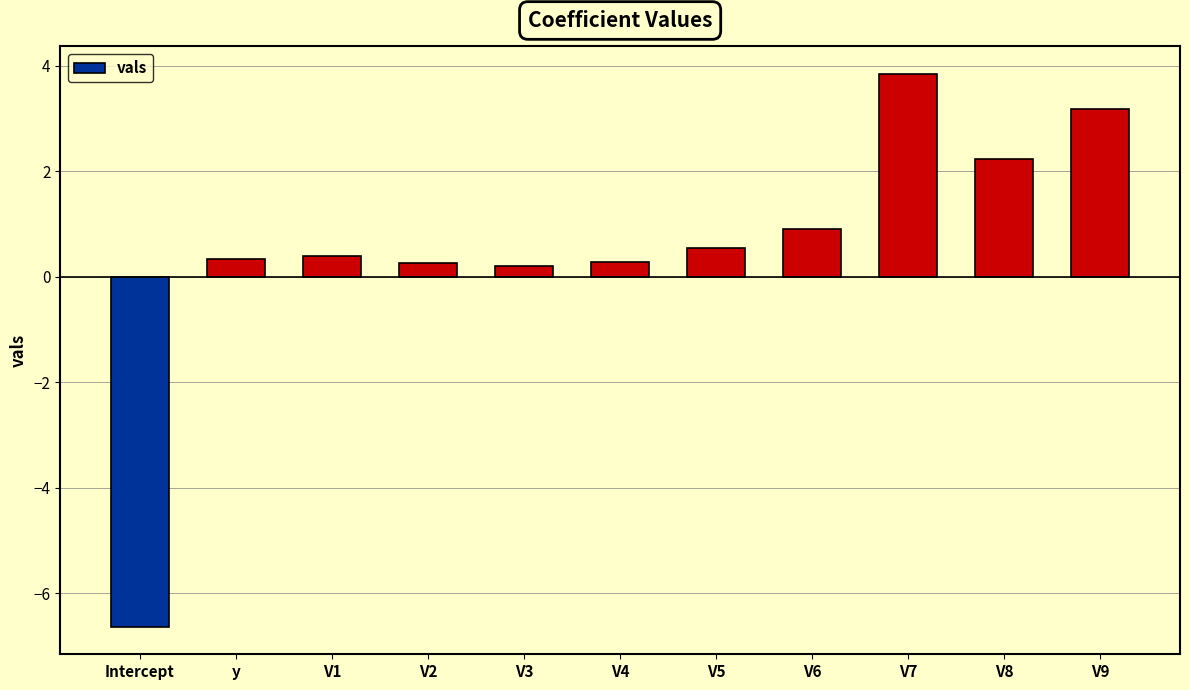

Which has a higher value, V5 or V4?

V5